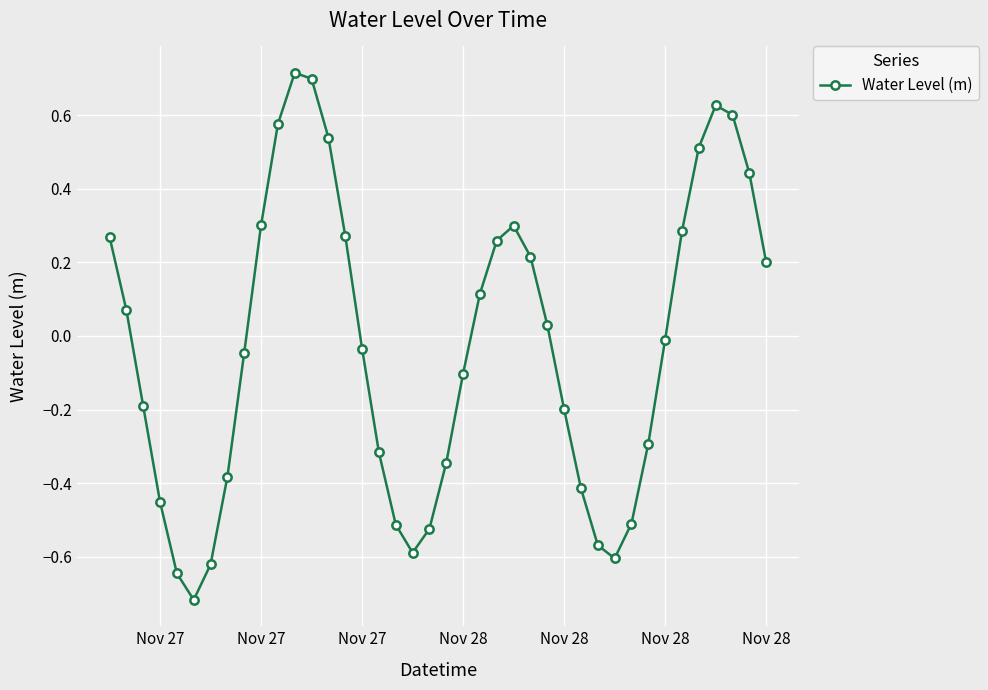

True or false: there are more than 2 points higher than both neighbors.

True